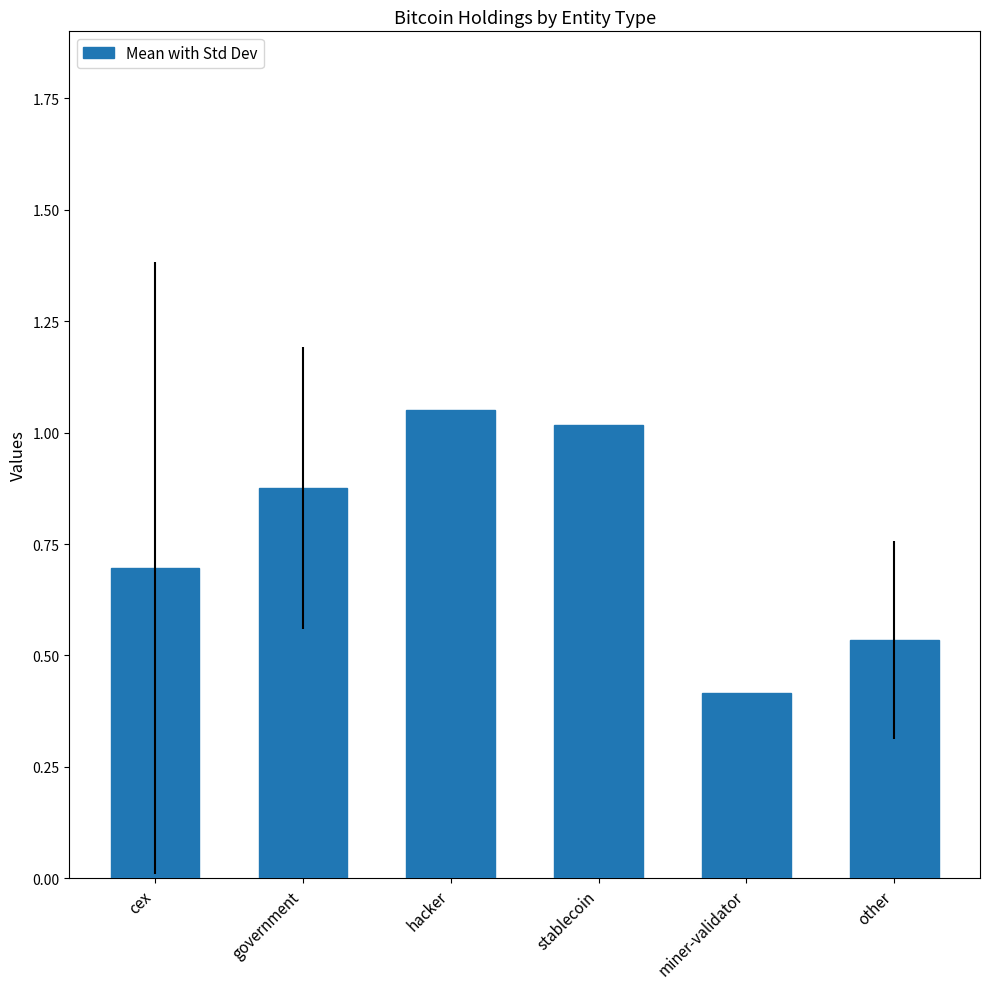

What is the average value?

0.8